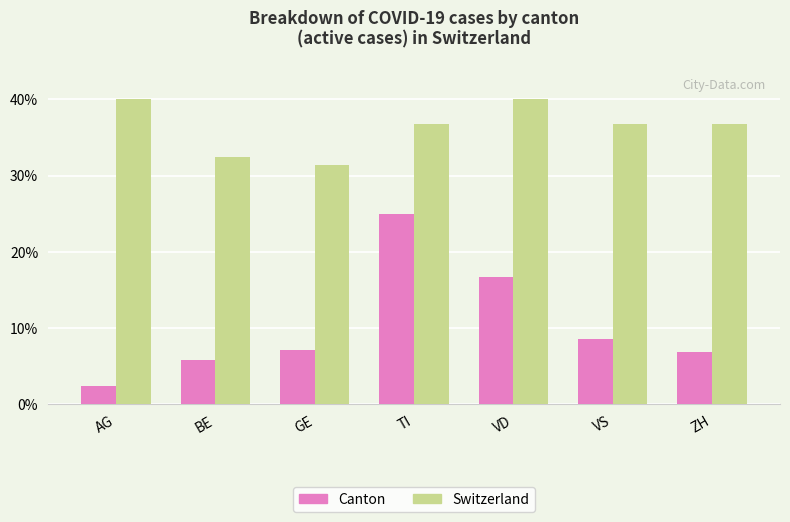

What is the difference between the second highest and minimum values in the Switzerland series?

8.6